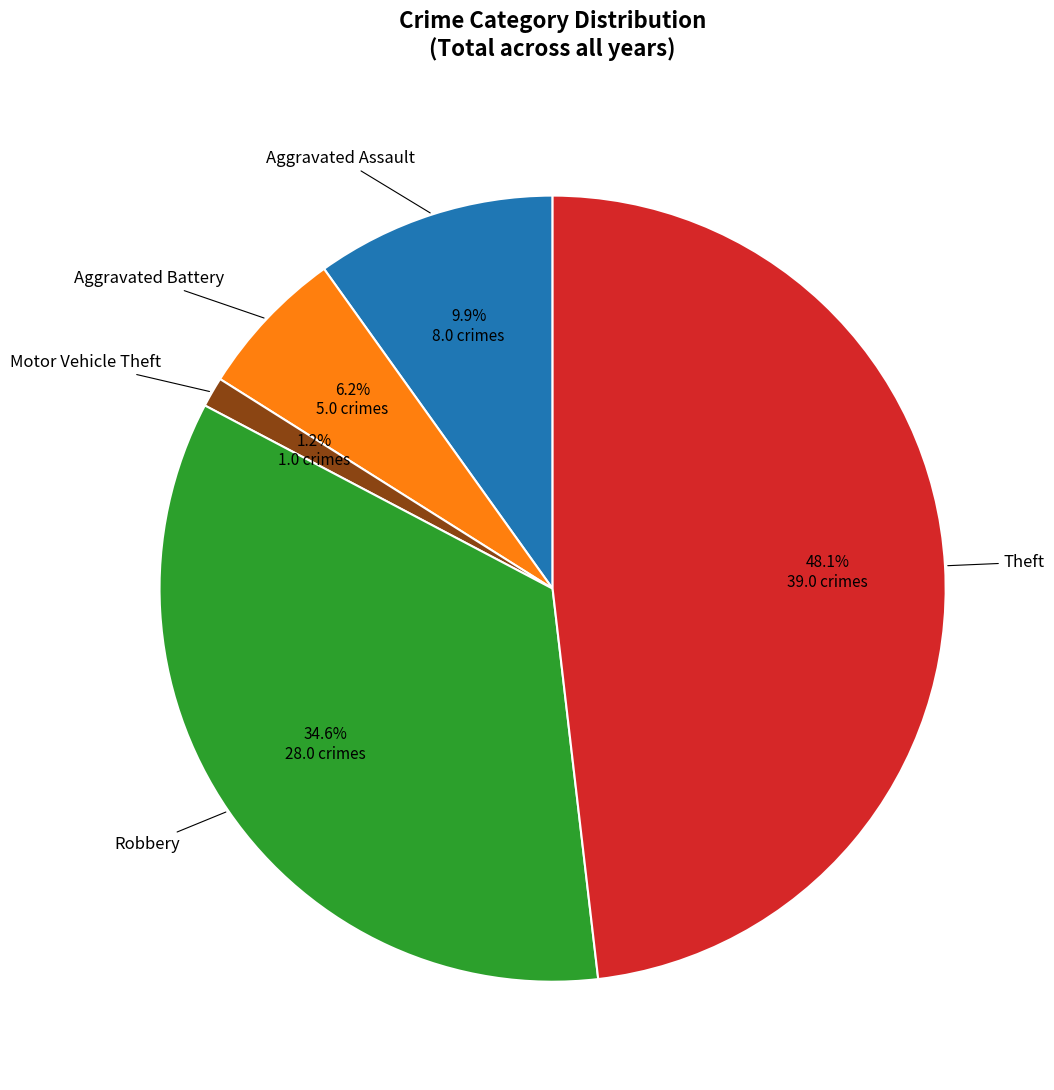

Count the number of slices in the pie.

5